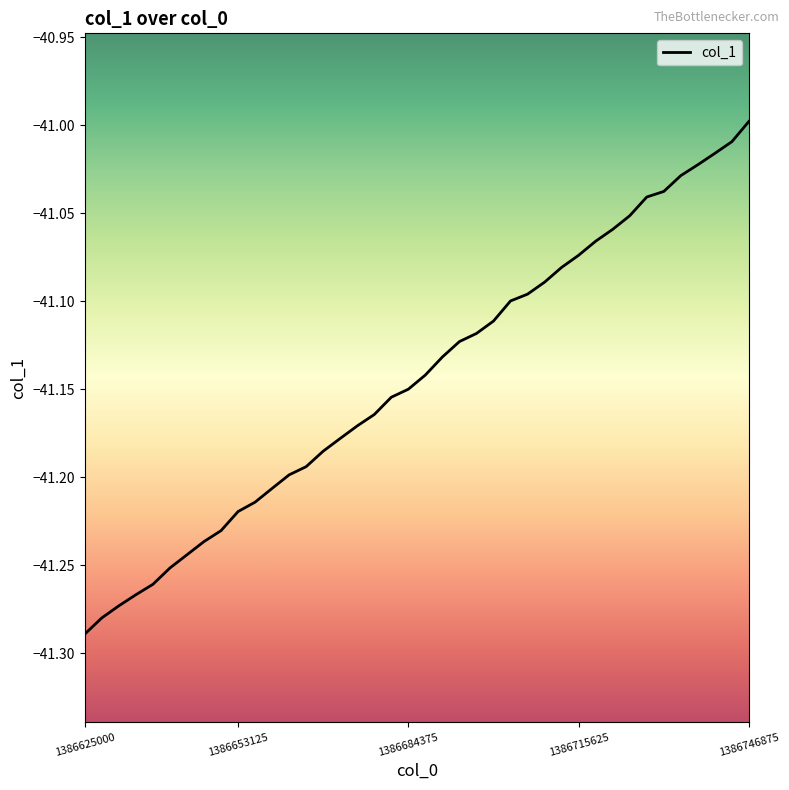

What is the difference between the maximum and minimum values?

0.3